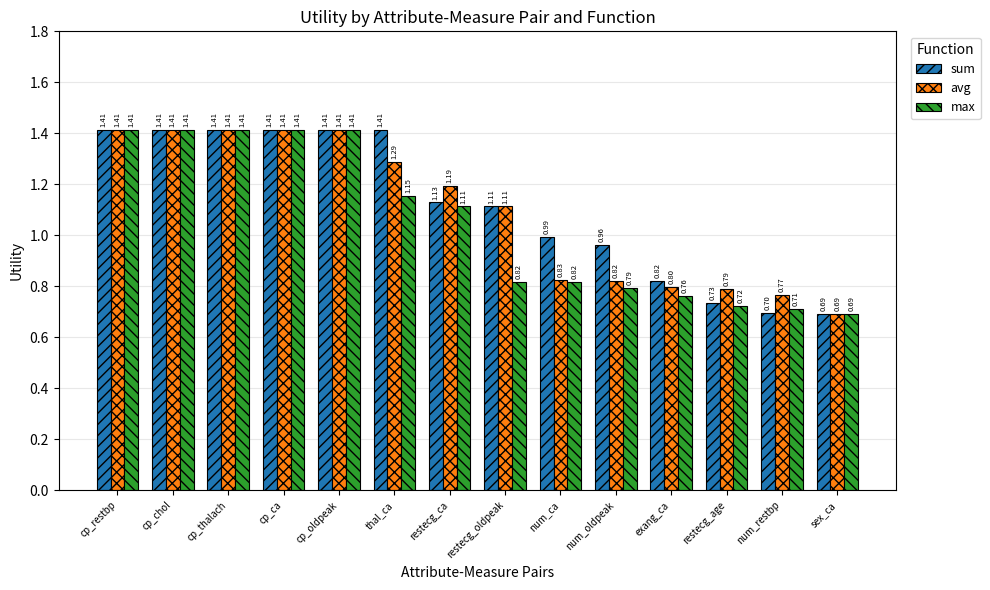

At which label is sum closest to 1?

num_ca